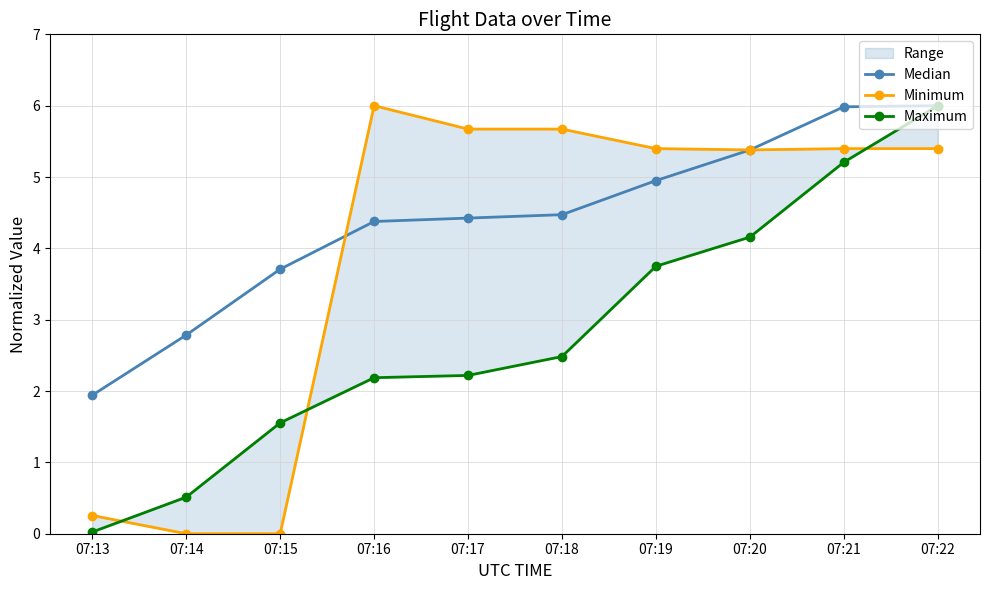

List the series in order of their overall mean, highest first.

Median, Minimum, Maximum